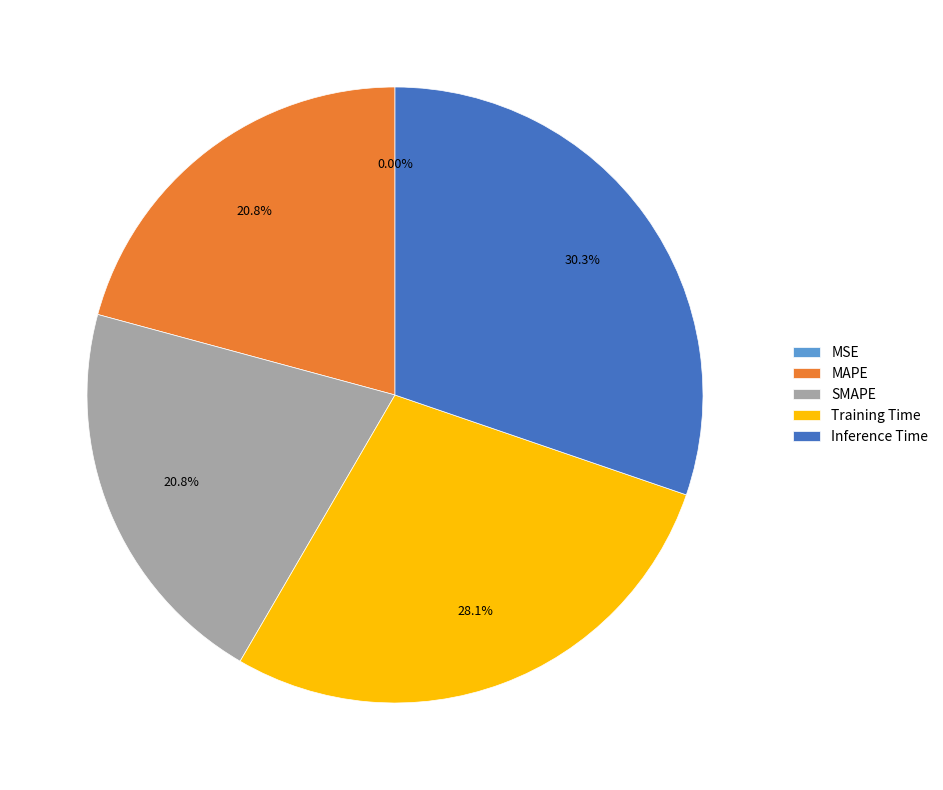

Combined, do Training Time and Inference Time account for over 50%?

Yes